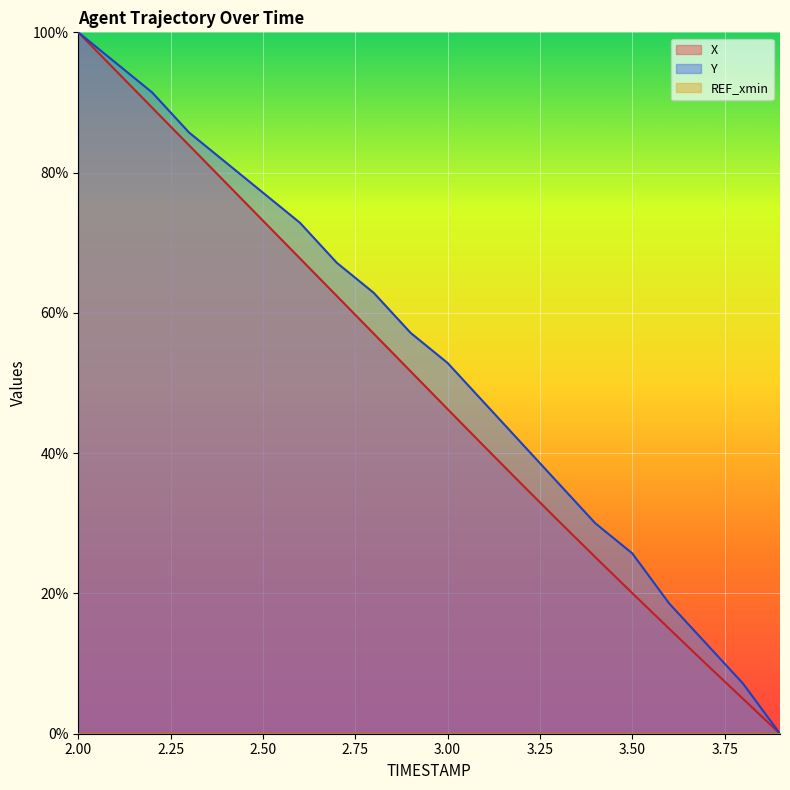

True or false: Y and X intersect in this chart.

False